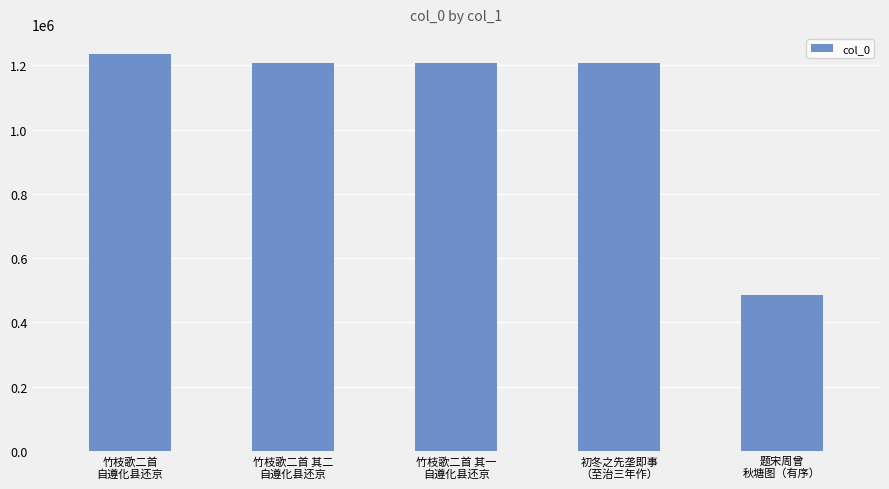

What position from the left is 竹枝歌二首 其二
自遵化县还京?

2